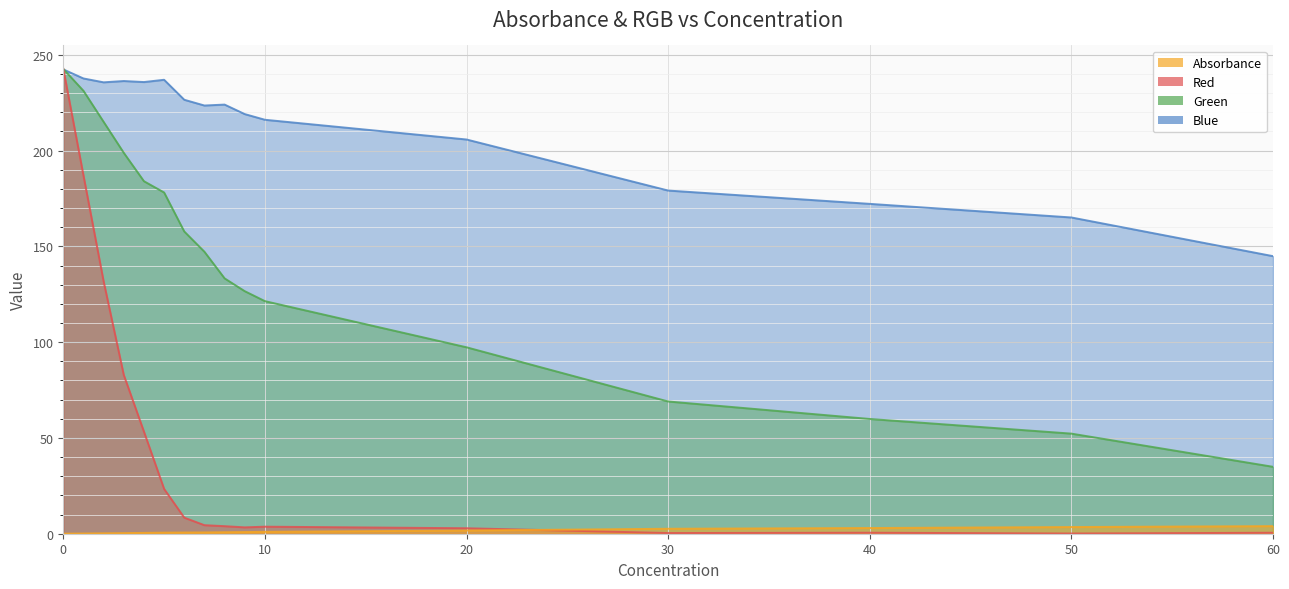

How many interior local valleys does the Red series have?

3